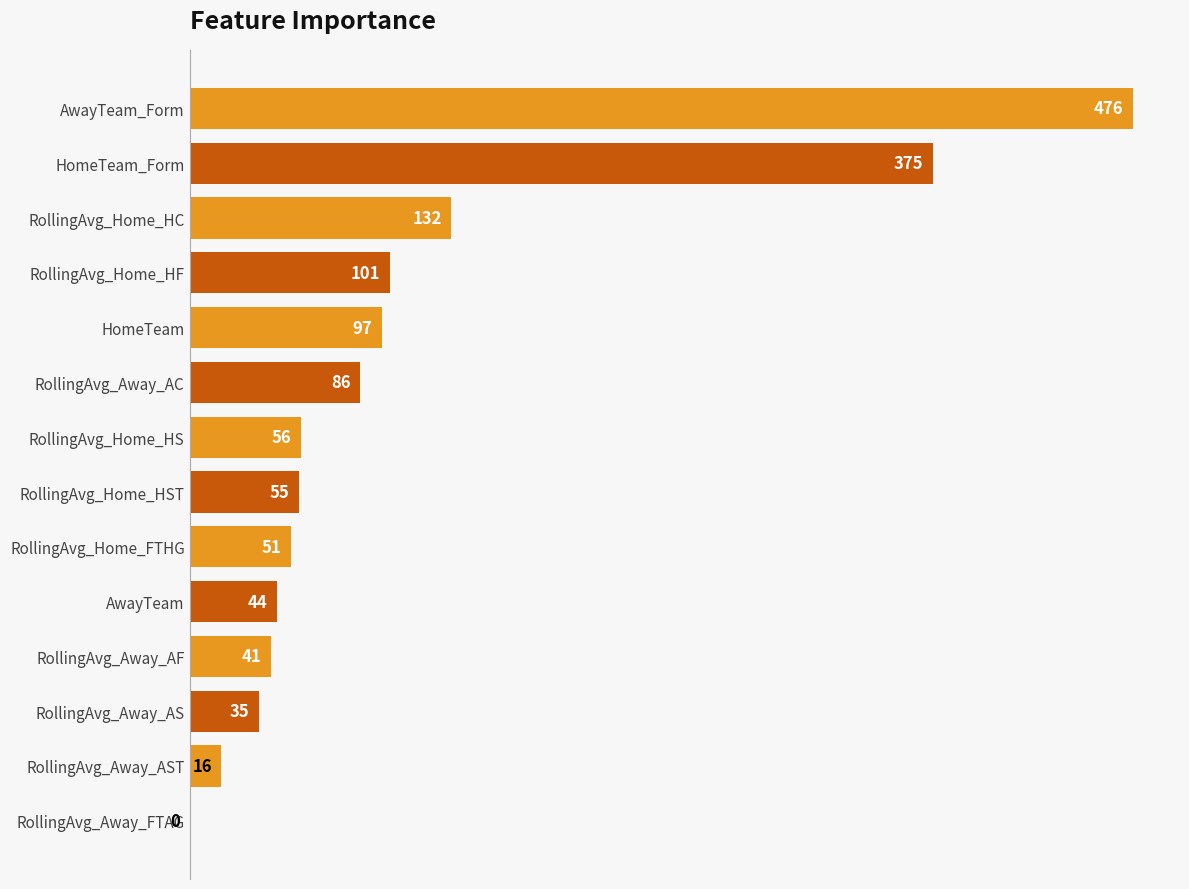

True or false: the data shows 51 at RollingAvg_Home_FTHG.

True